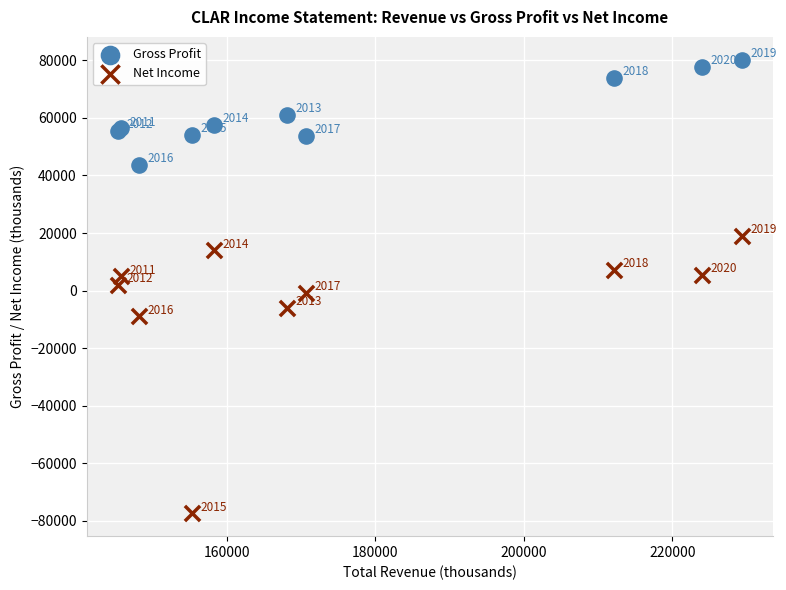

Which series reaches the minimum Y coordinate?

Net Income